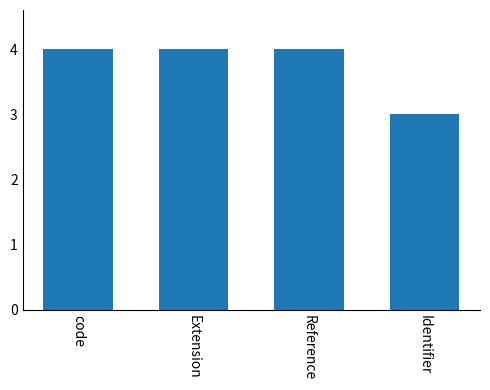

True or false: the data shows 1 at Extension.

False